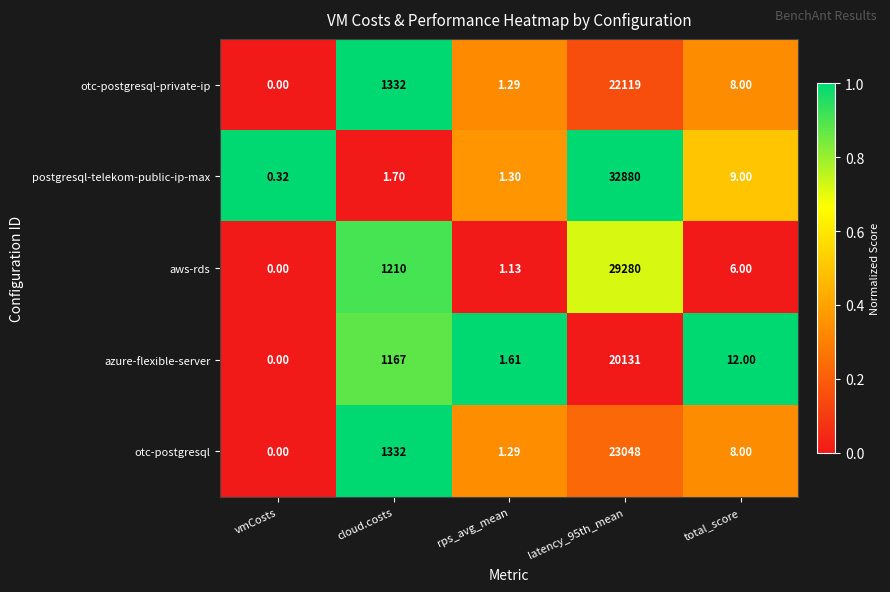

At which label is postgresql-telekom-public-ip-max closest to 16440?

total_score